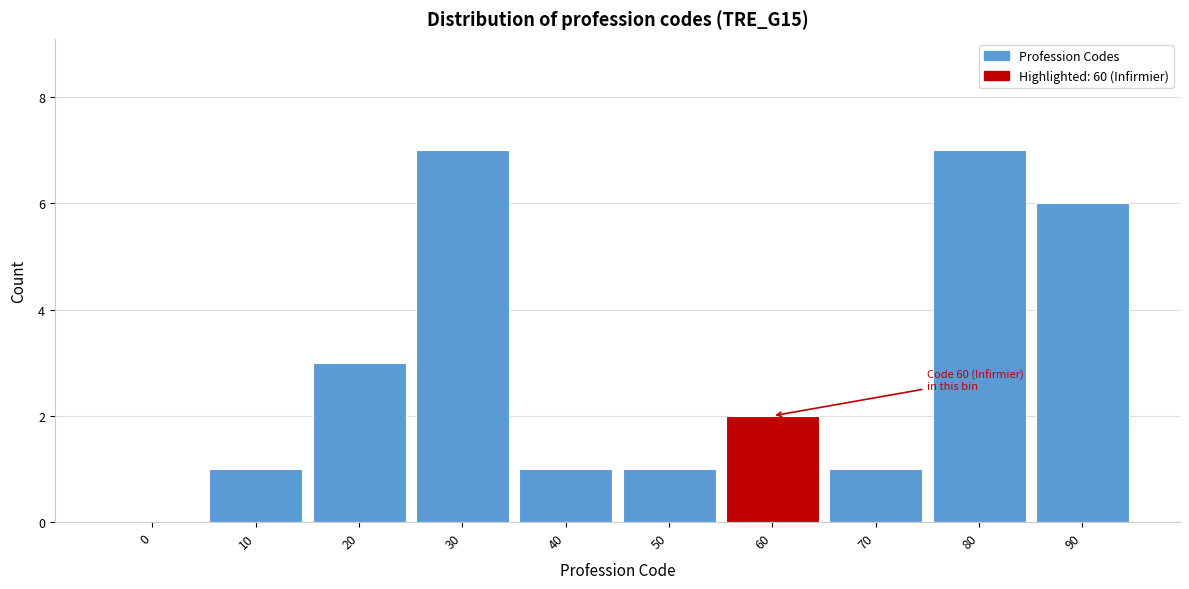

Reading right to left, transcribe all the data shown in this chart.

90=6	80=7	70=1	60=2	50=1	40=1	30=7	20=3	10=1	0=0